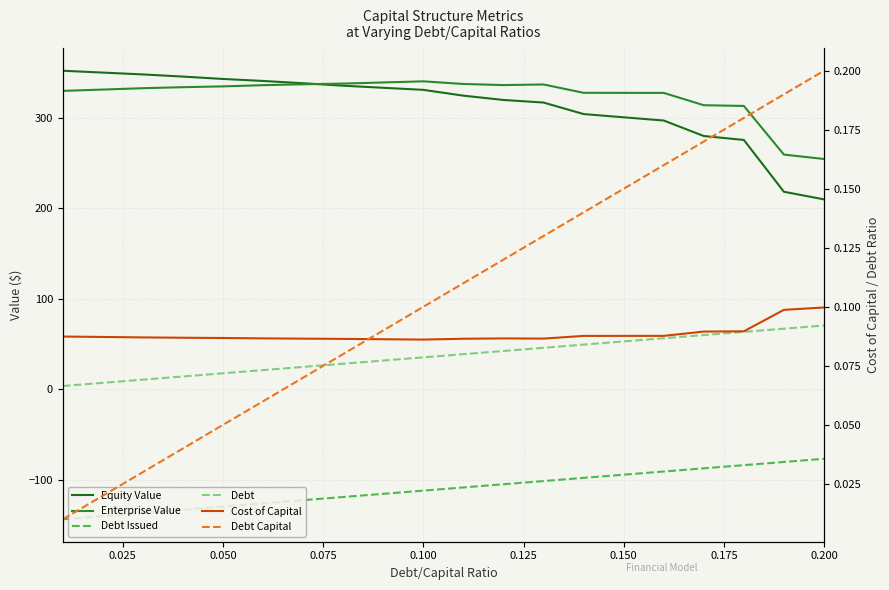

In Cost of Capital, how many points are higher than both neighbors (excluding endpoints)?

1